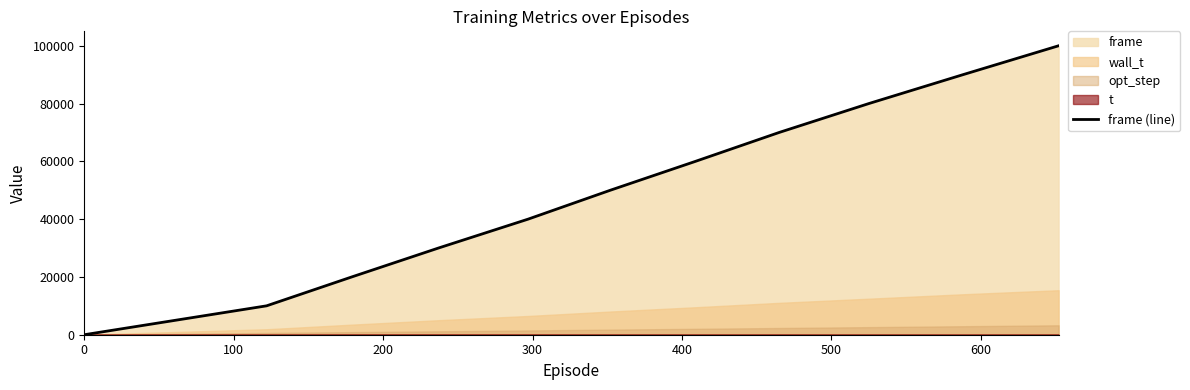

What is the highest value of the frame (line) series?

100000